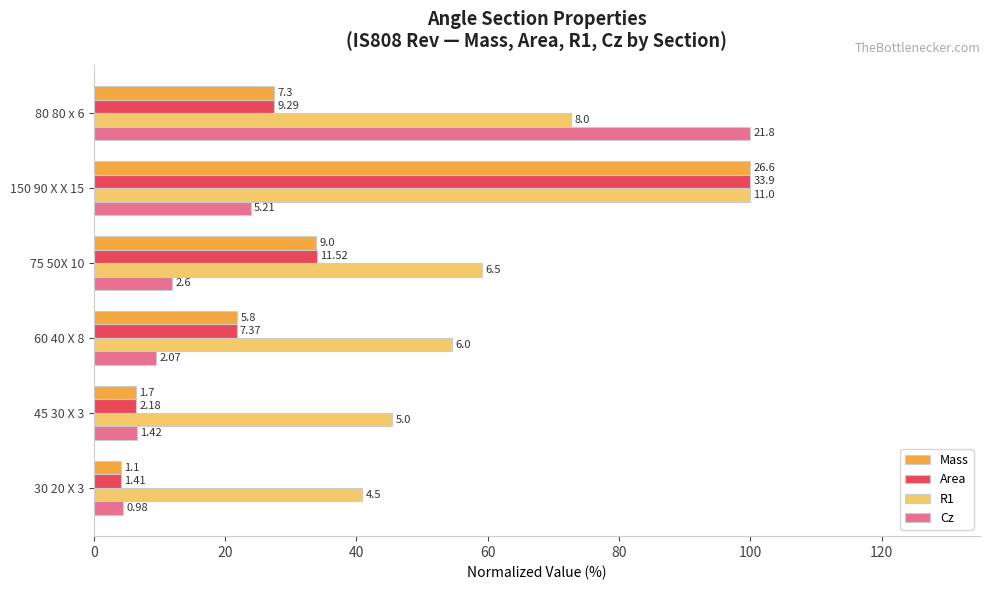

What are all the series names shown in the legend?

Mass, Area, R1, Cz